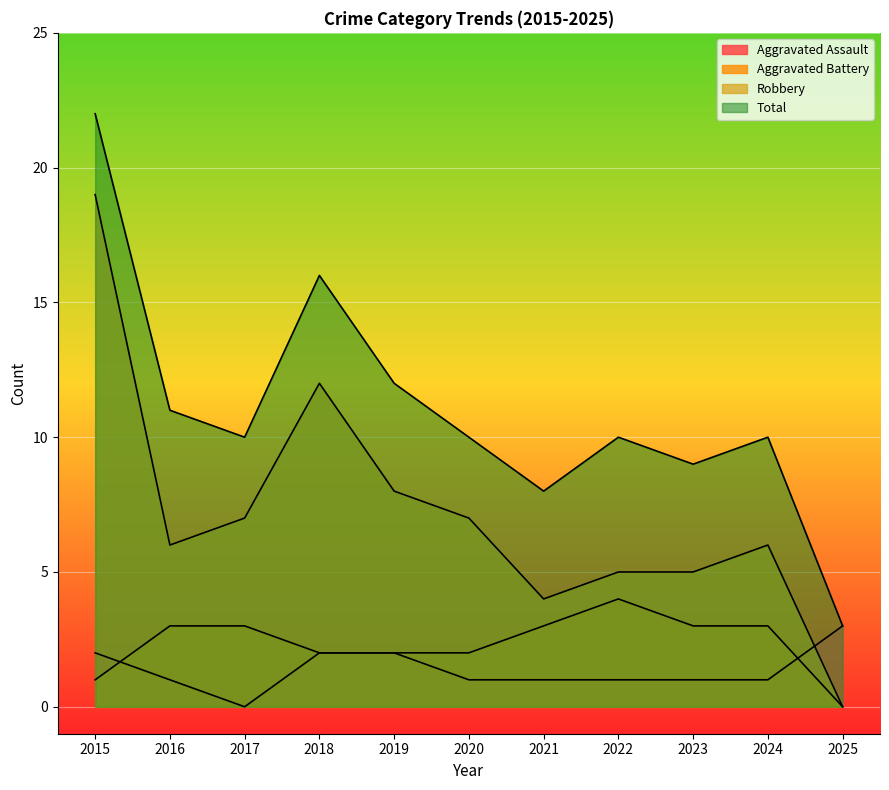

Between 2015 and 2023, which series saw the biggest shift?

Robbery